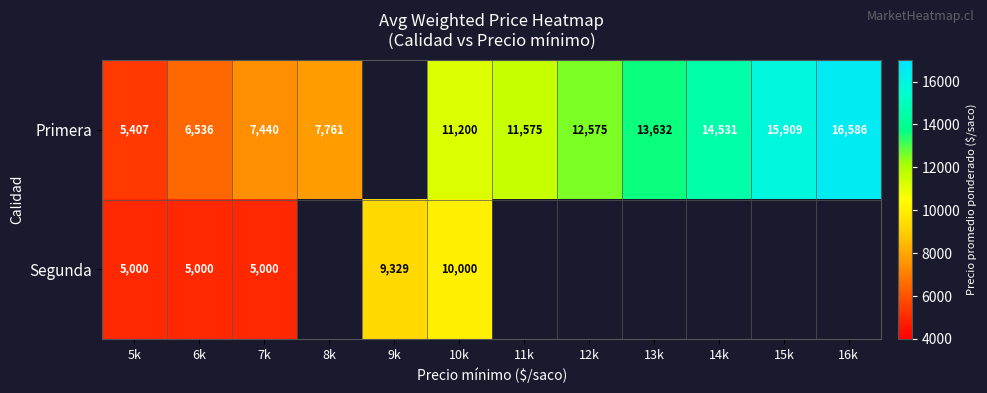

At which category is the sum across all series the highest?

10k